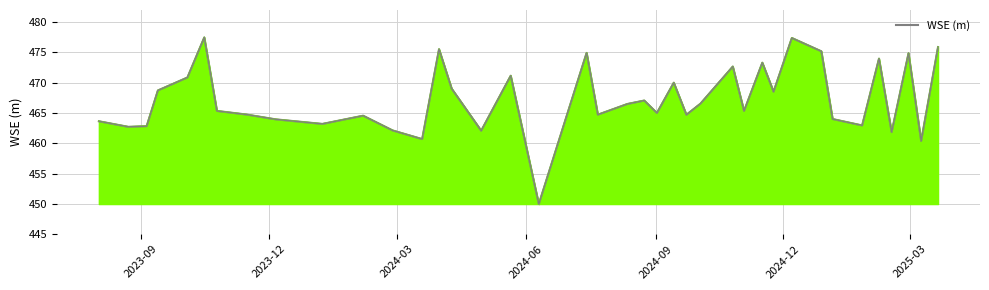

What is the maximum value shown in the chart?

477.5